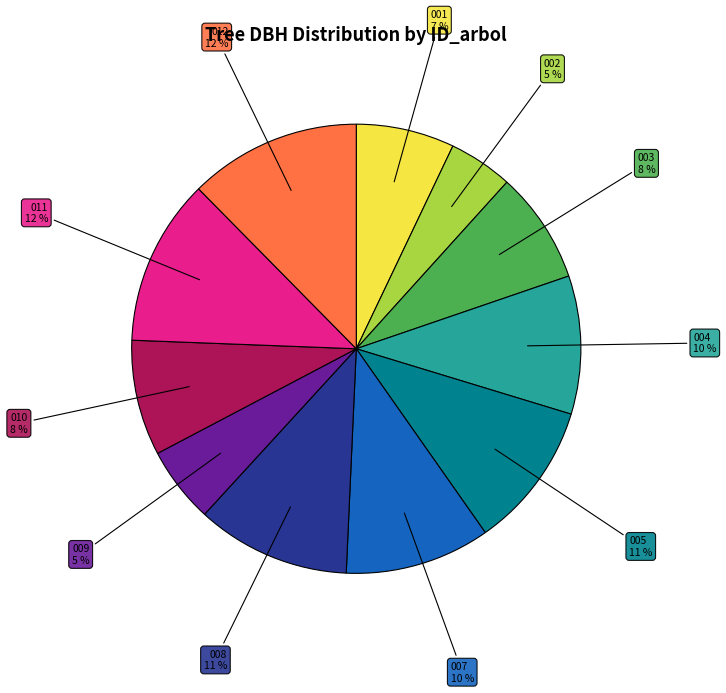

To the nearest percent, what is the average slice percentage?

9%